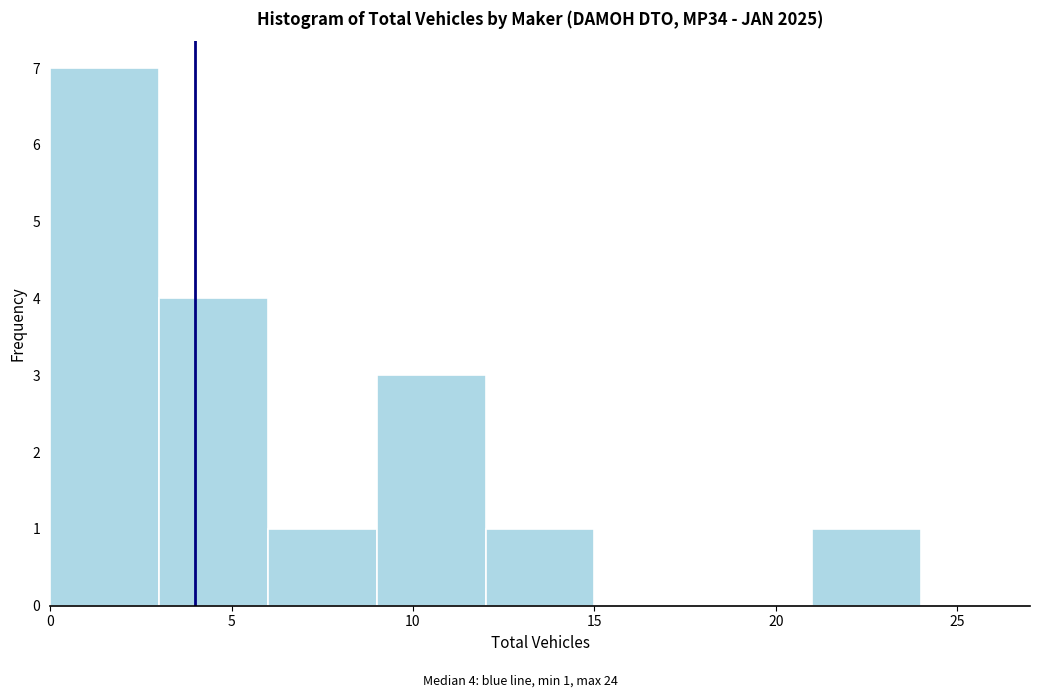

Over which range of the x-axis is the bar tallest?

0 to 3